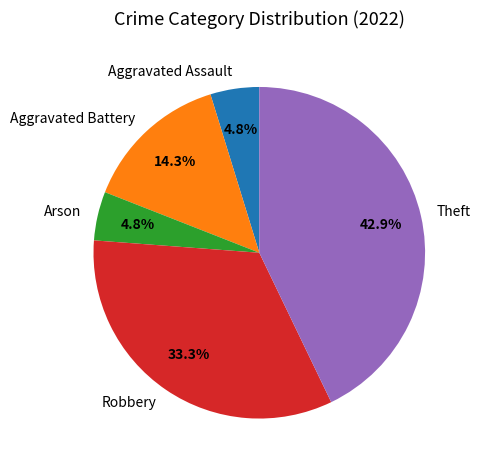

How many segments does this pie chart have?

5